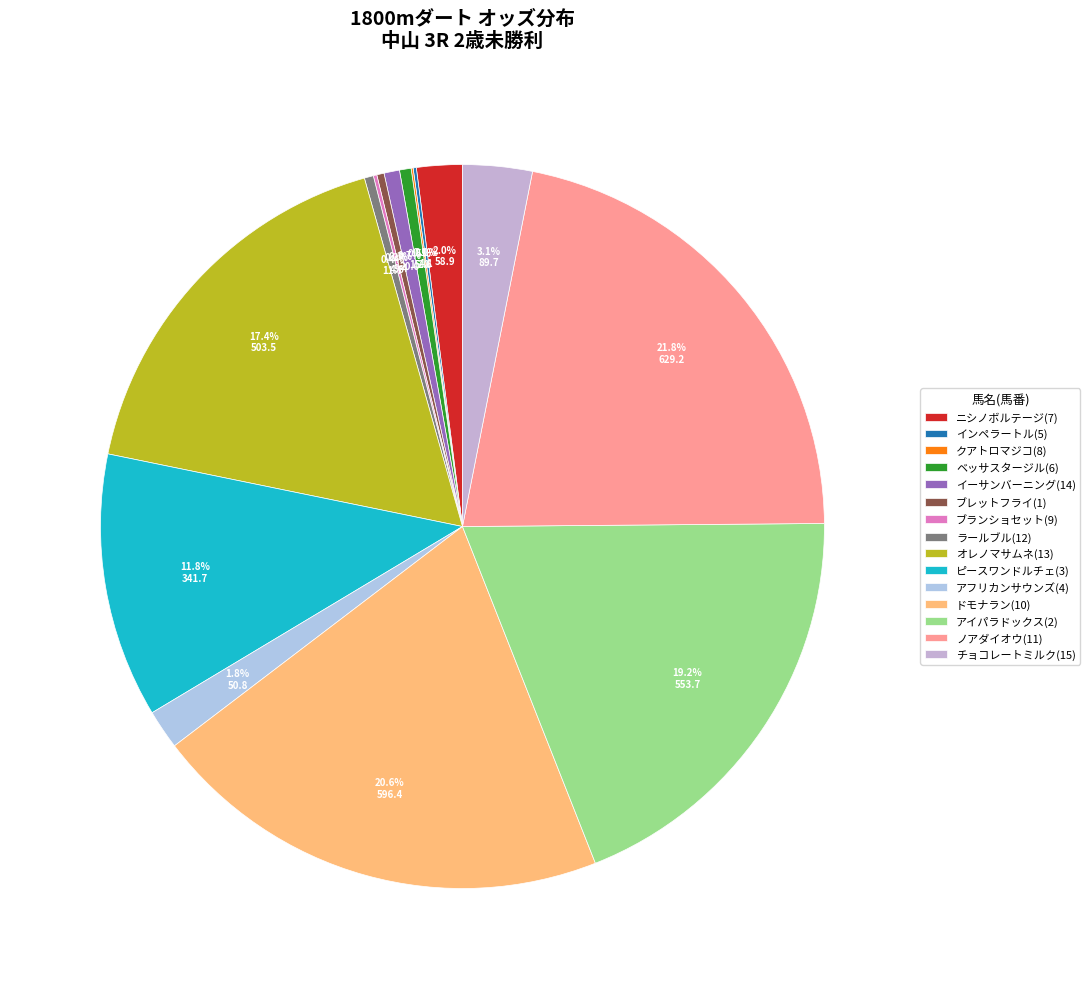

How many slices are in this pie chart?

15